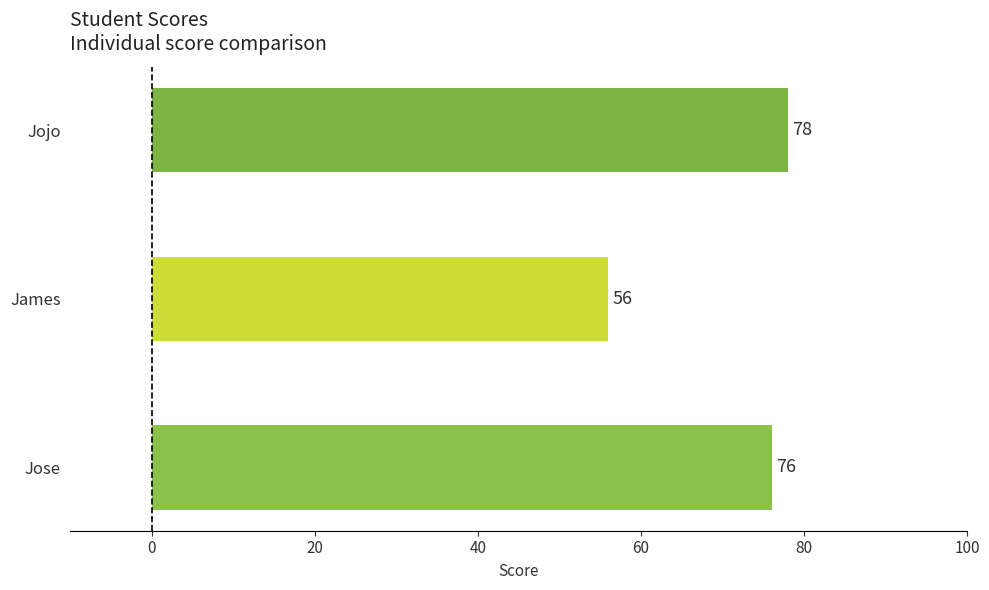

Reading bottom to top, list all the values displayed in this chart.

76	56	78